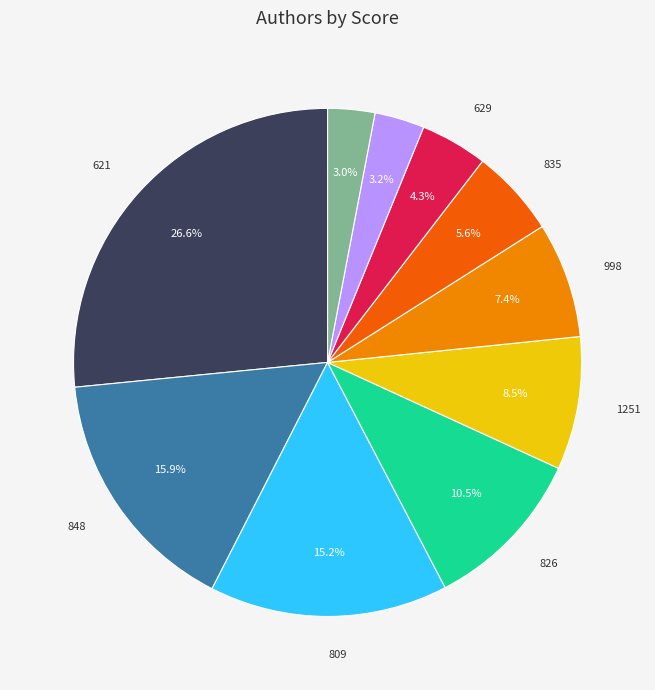

To the nearest percent, what is the difference between the largest and smallest slice percentages?

24%